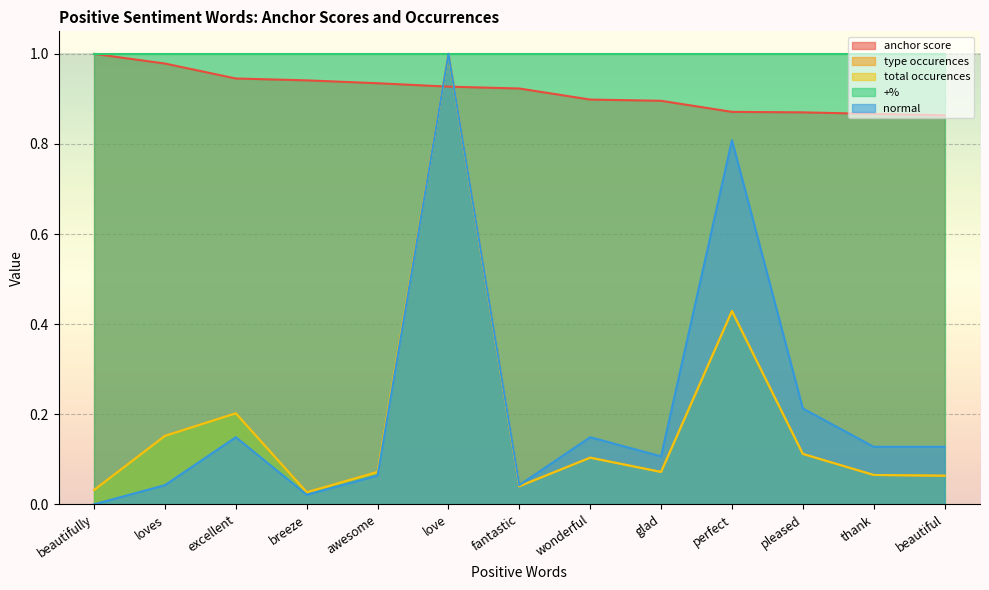

What is the average value of the total occurences series?

0.2